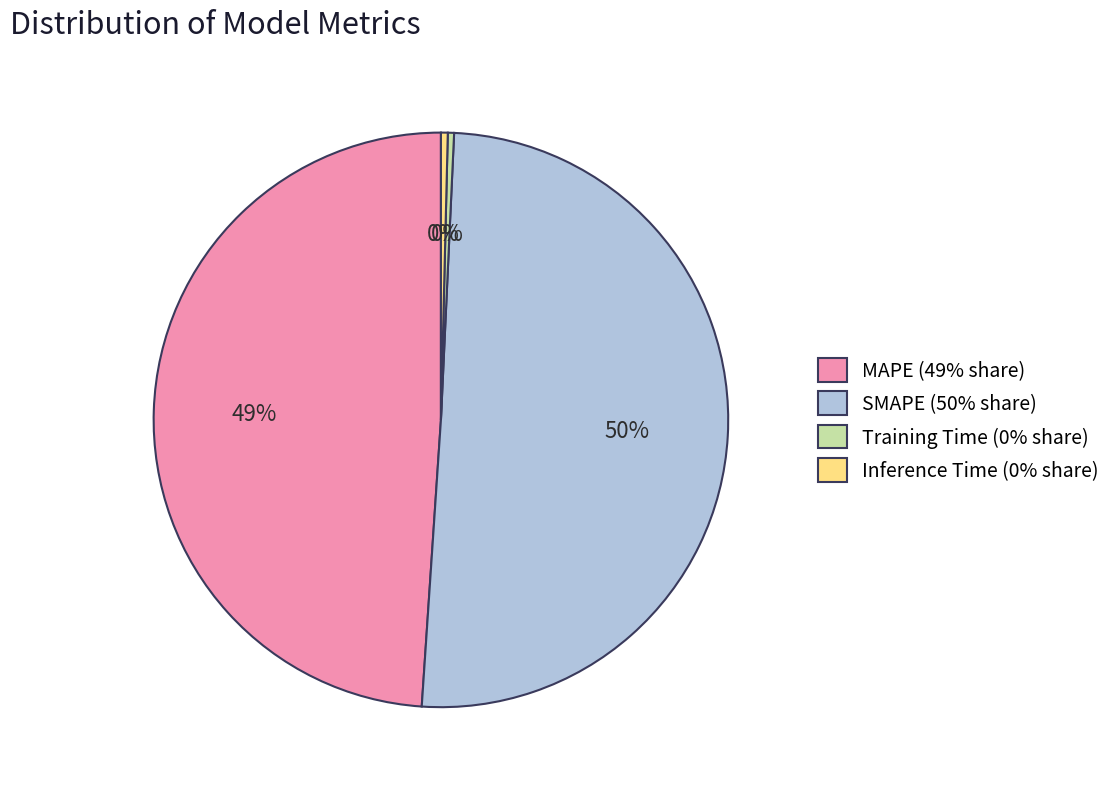

How many slices are in this pie chart?

4